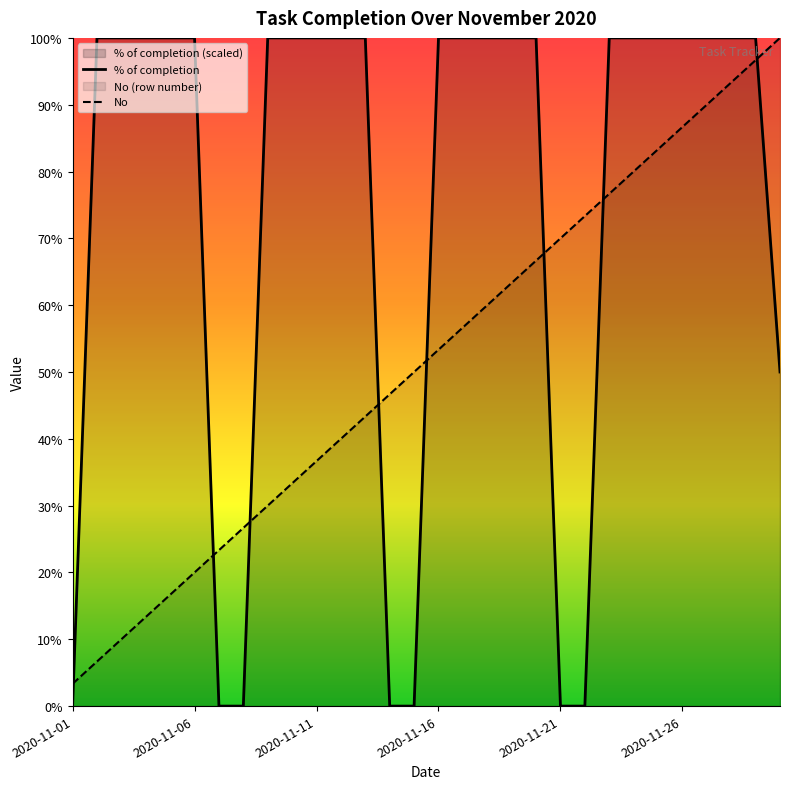

True or false: % of completion and No cross at least once.

True